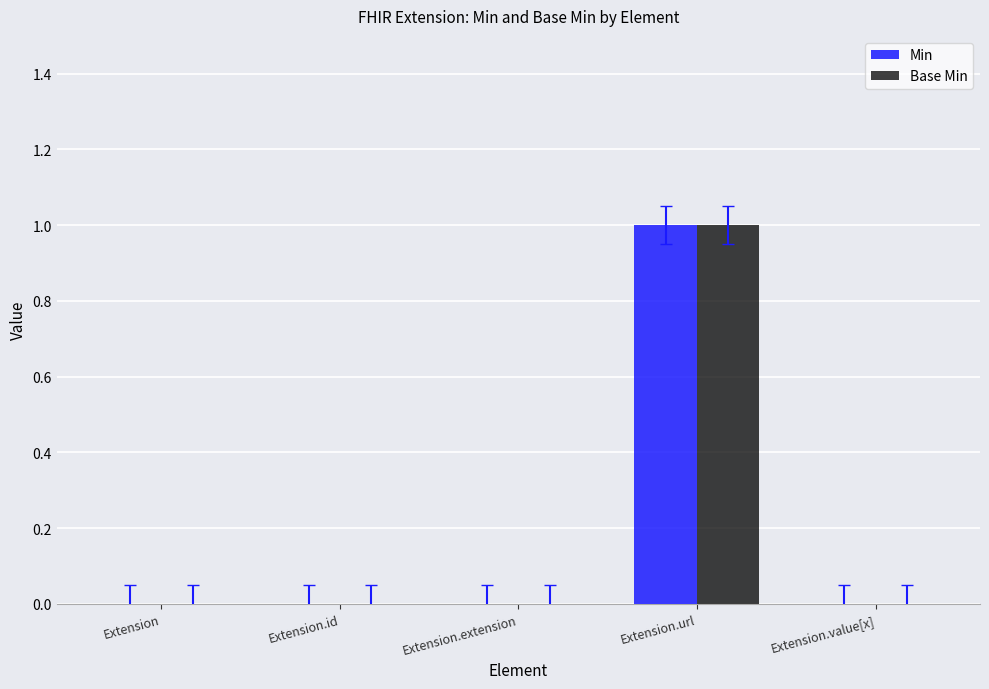

Is it true that Base Min equals 1 at Extension.extension?

False